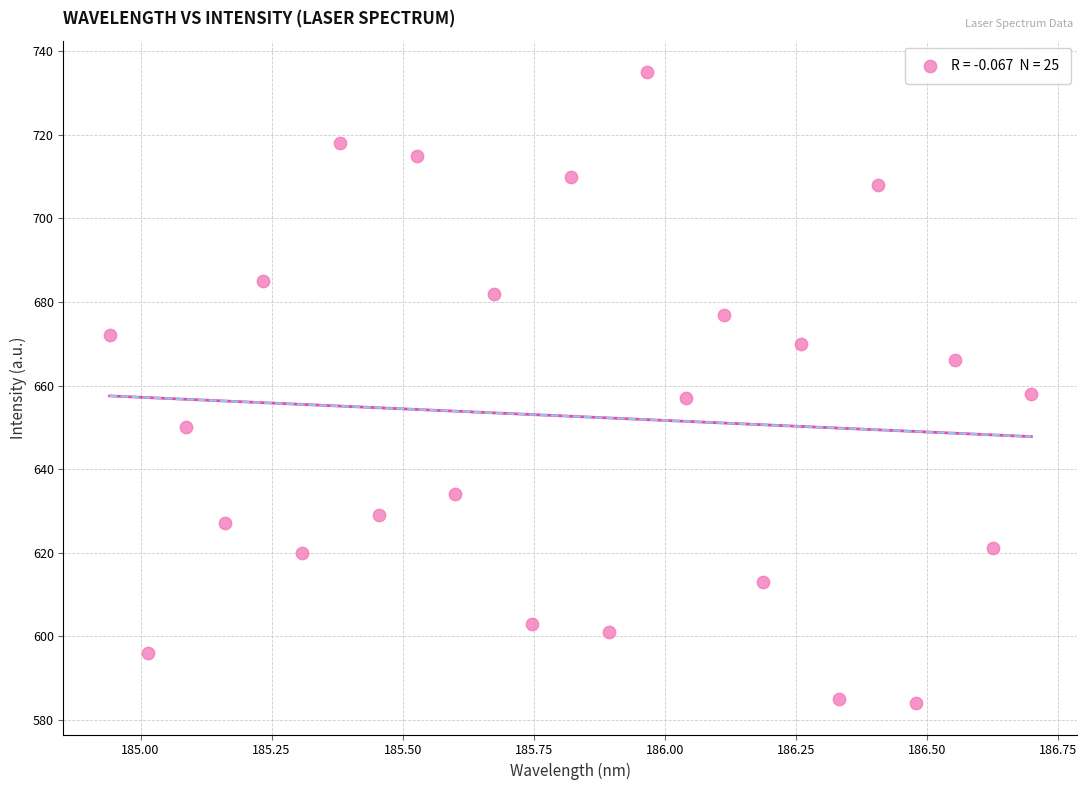

What is the range of Y values (max minus min)?

151